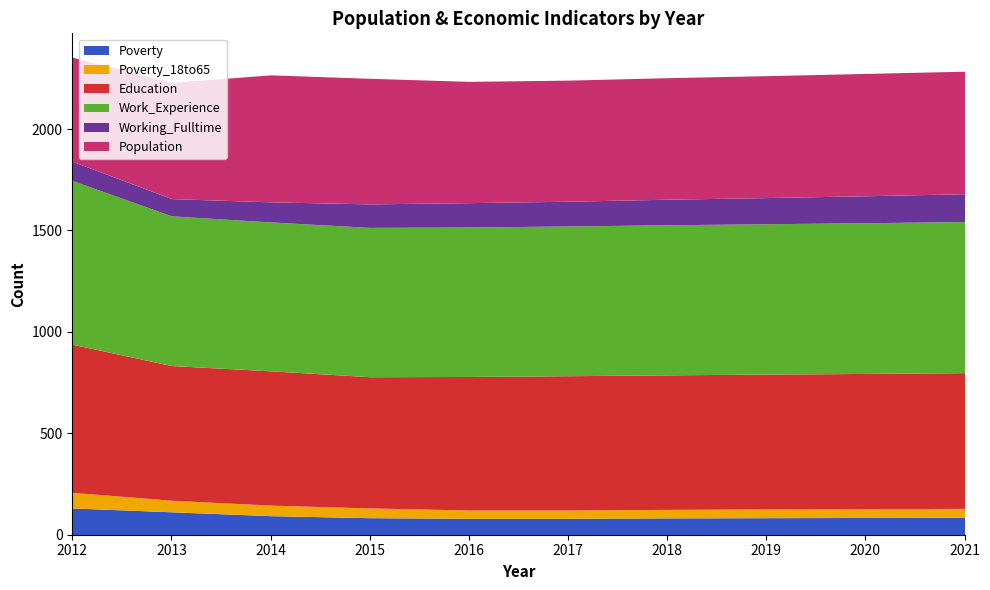

Which series has the largest total across all categories?

Work_Experience